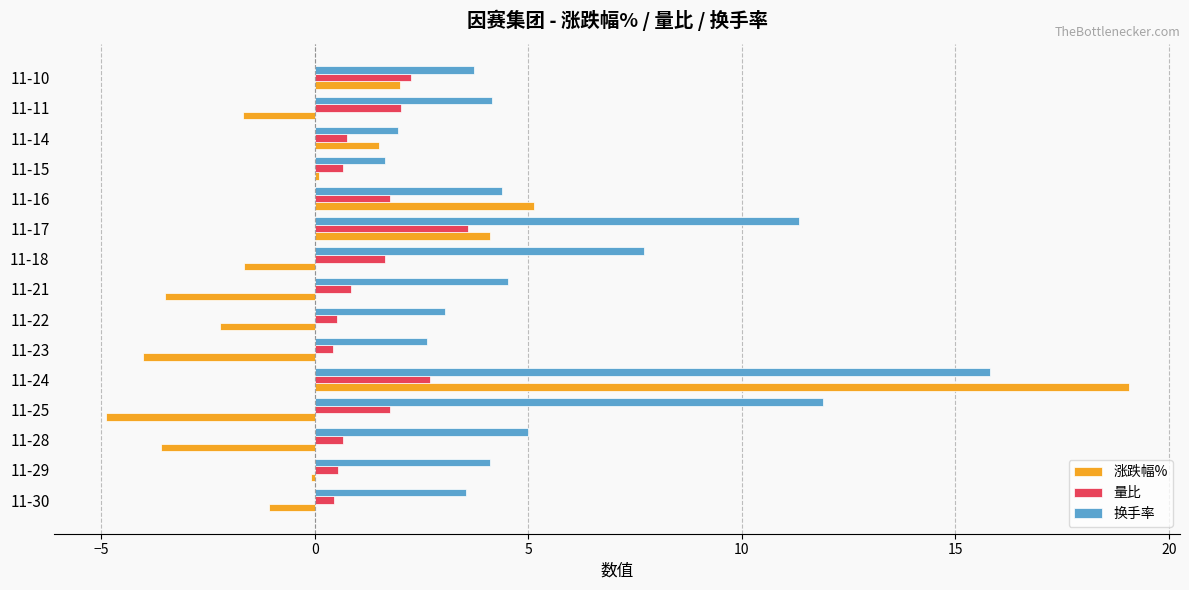

Where is 涨跌幅% nearest to the value 7?

11-16